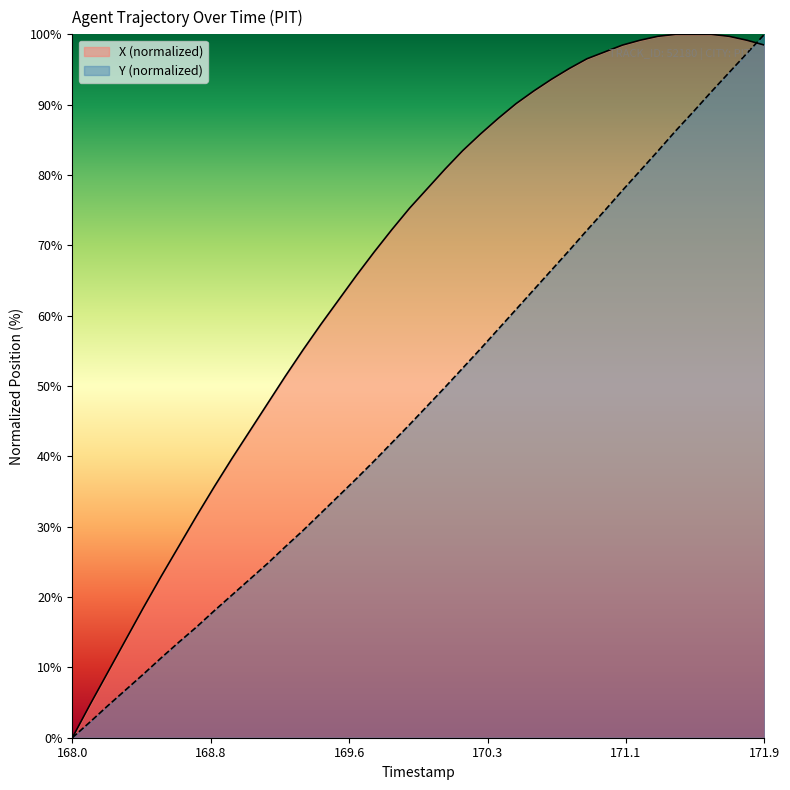

List the series in order of their overall mean, highest first.

X (normalized), Y (normalized)